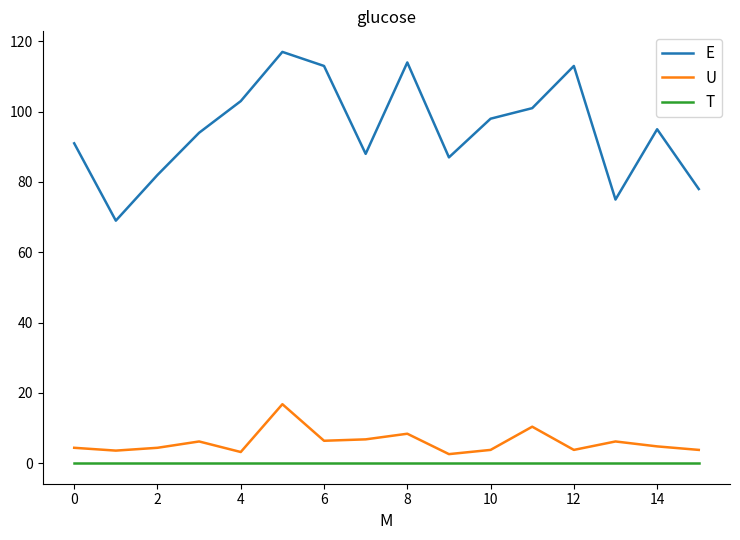

What is the difference between the second highest and minimum values in the U series?

7.8